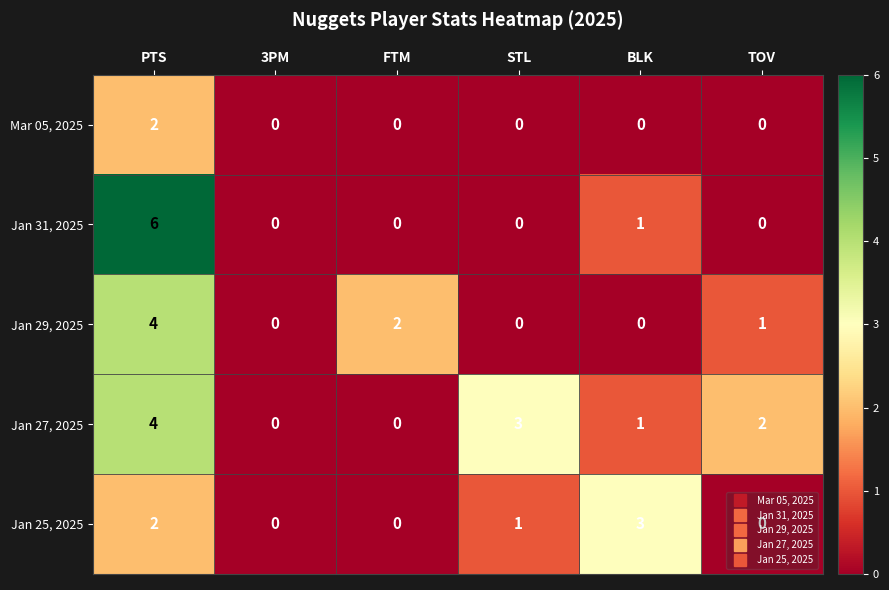

The Mar 05, 2025 series shows 0 at 3PM. True or false?

True